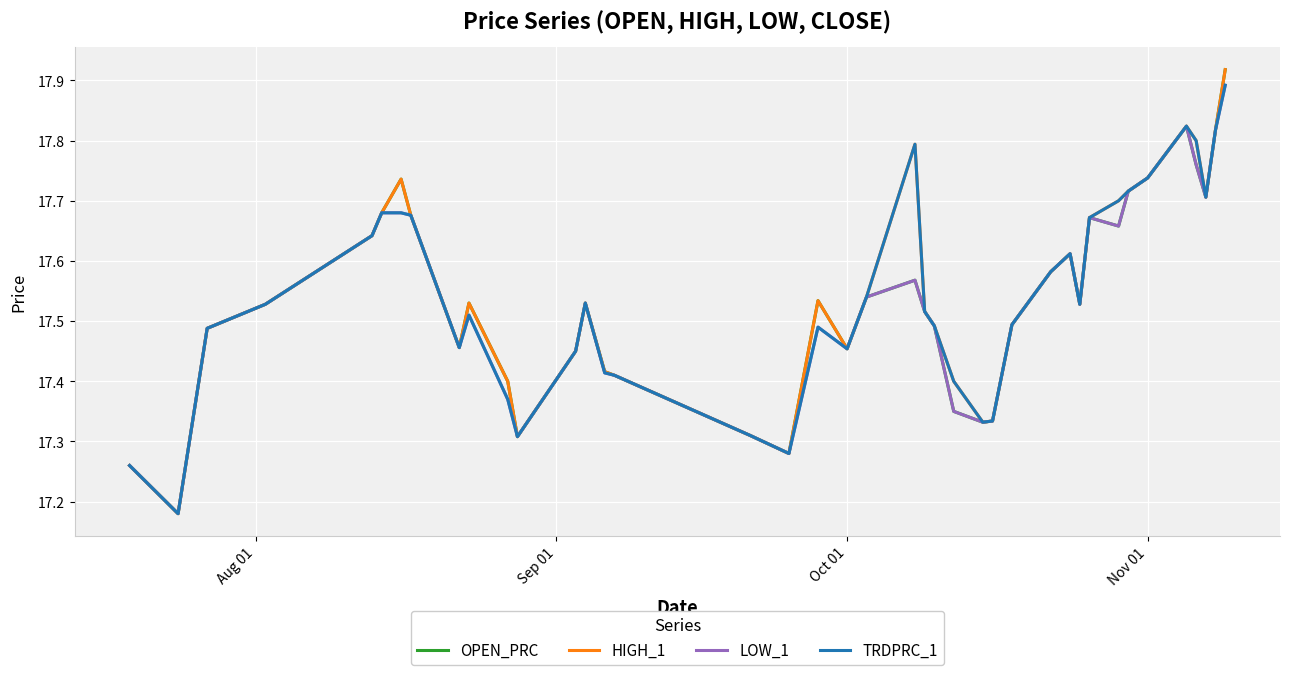

Does the chart have visible grid lines?

Yes